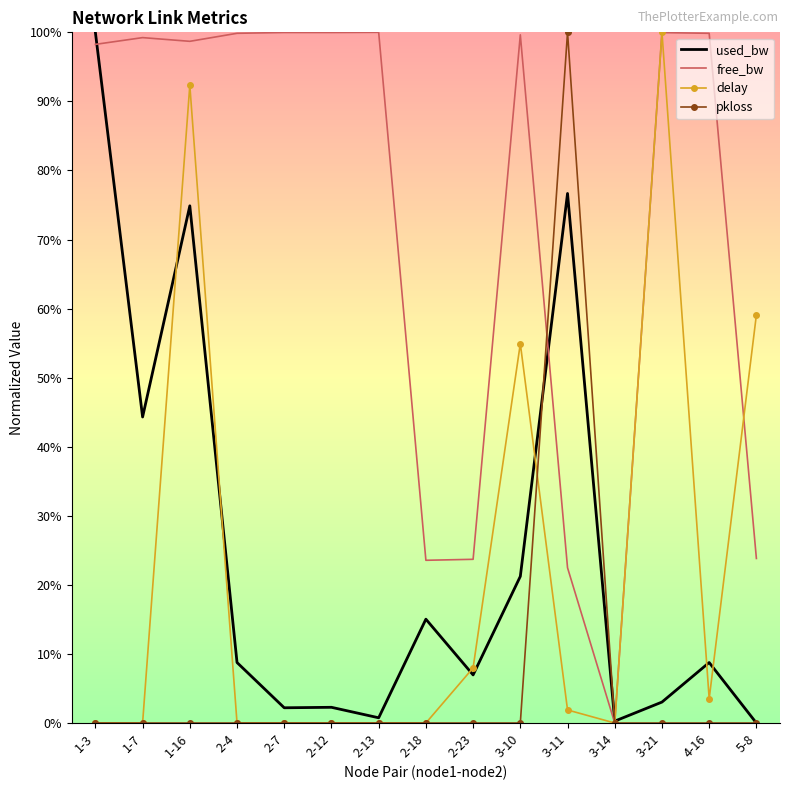

What are all the series names shown in the legend?

used_bw, free_bw, delay, pkloss